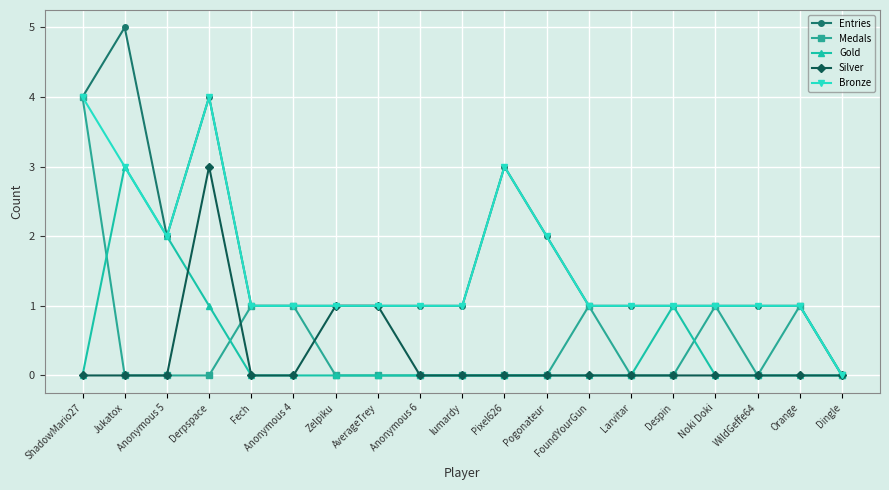

True or false: Entries has more than 2 points higher than both neighbors.

True